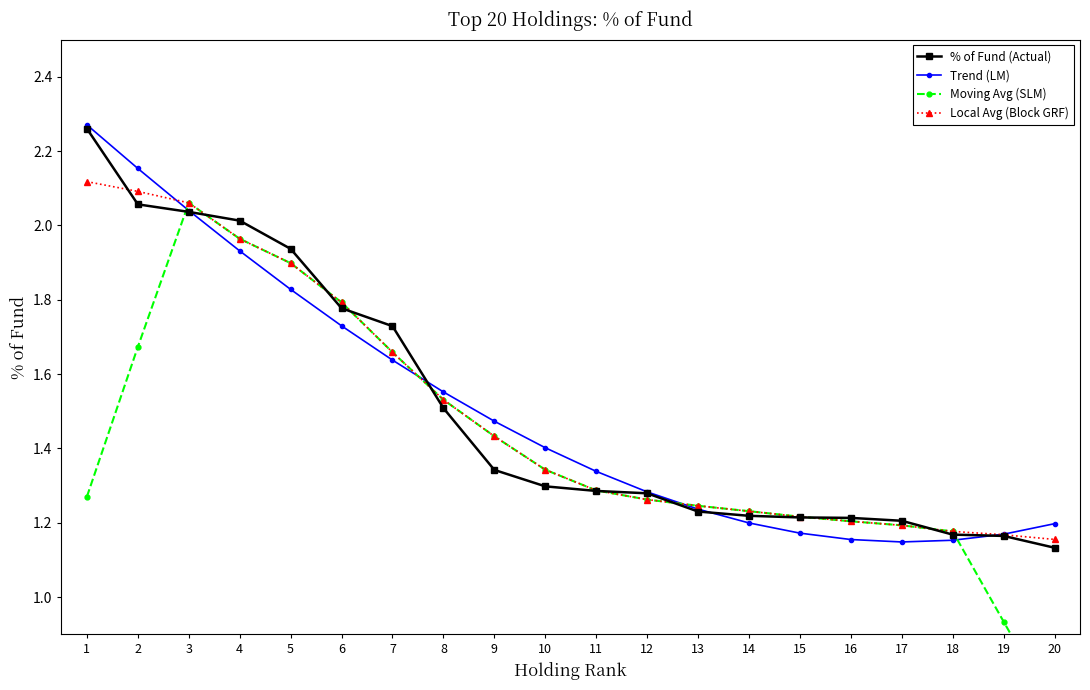

List the labels in order of Moving Avg (SLM) value, smallest first.

20, 19, 18, 17, 16, 15, 14, 13, 12, 1, 11, 10, 9, 8, 7, 2, 6, 5, 4, 3